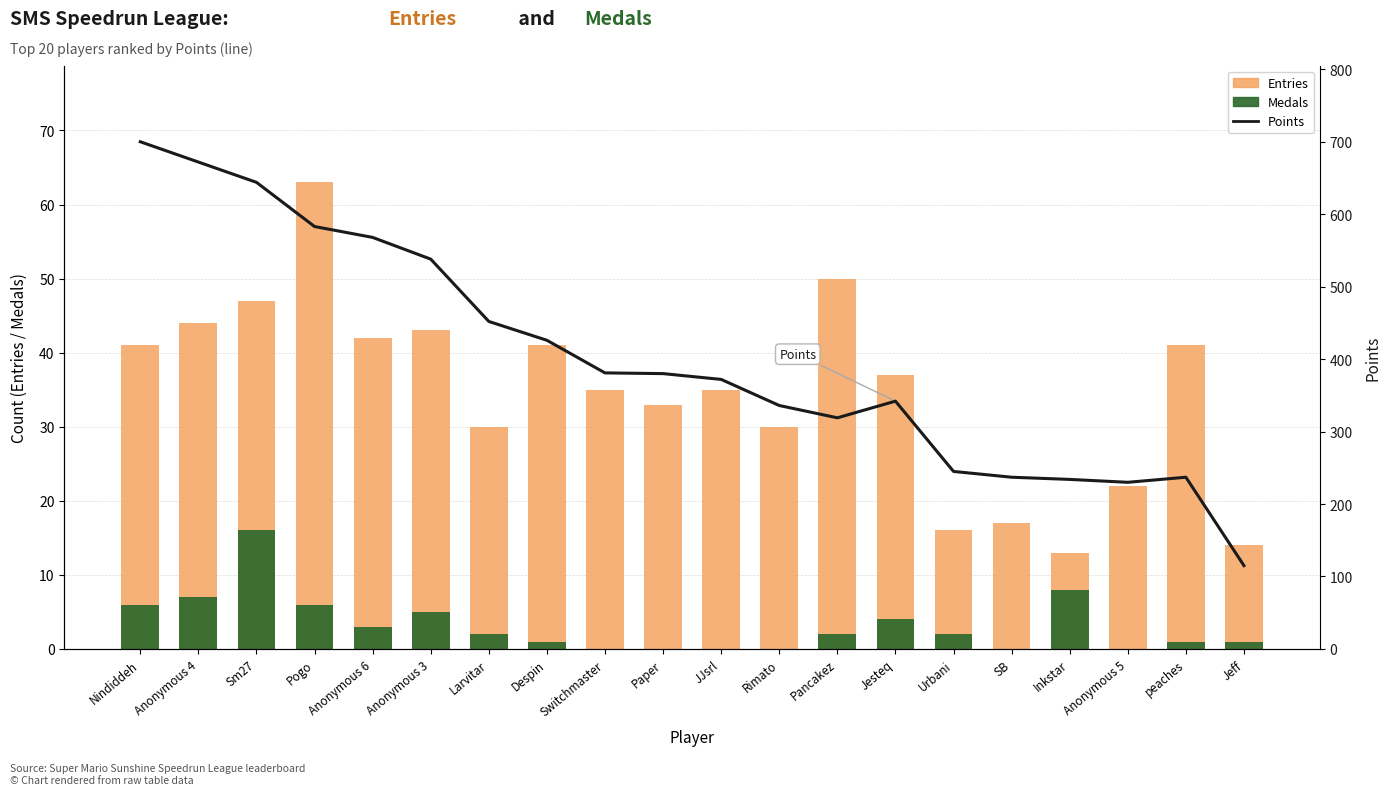

Where does the Medals series first go above 2?

Nindiddeh